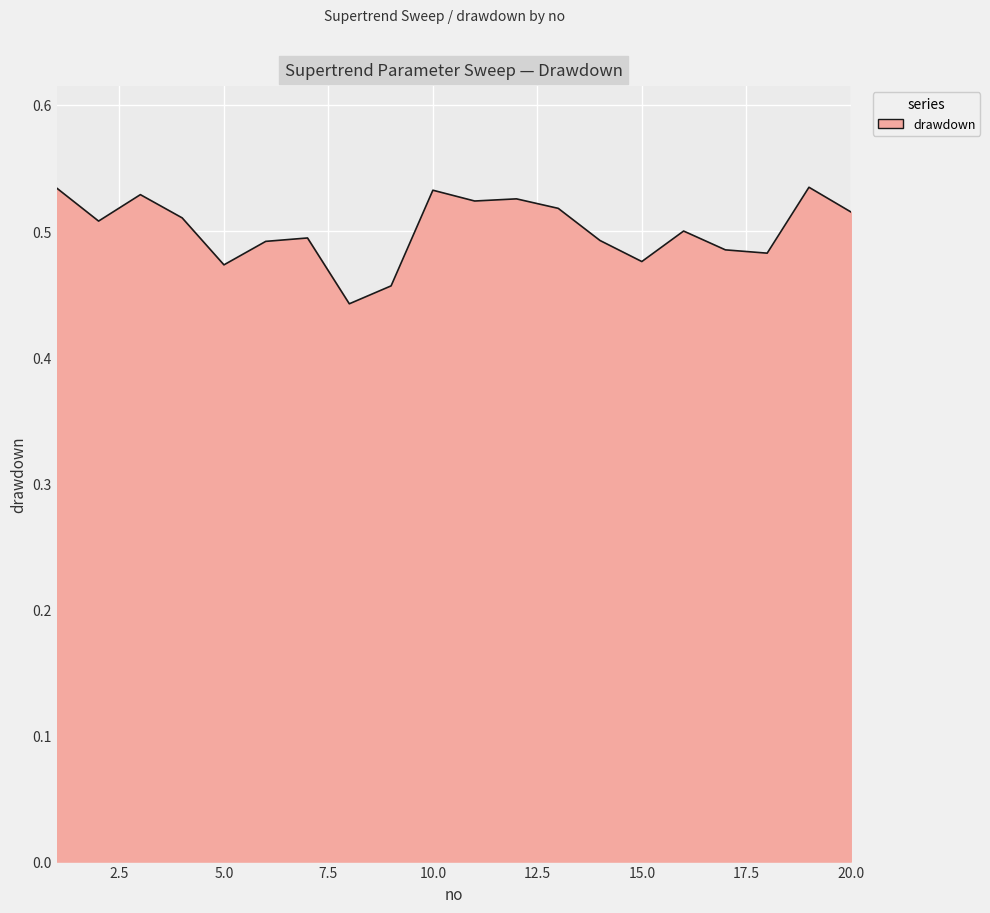

Count the number of categories in the chart.

20